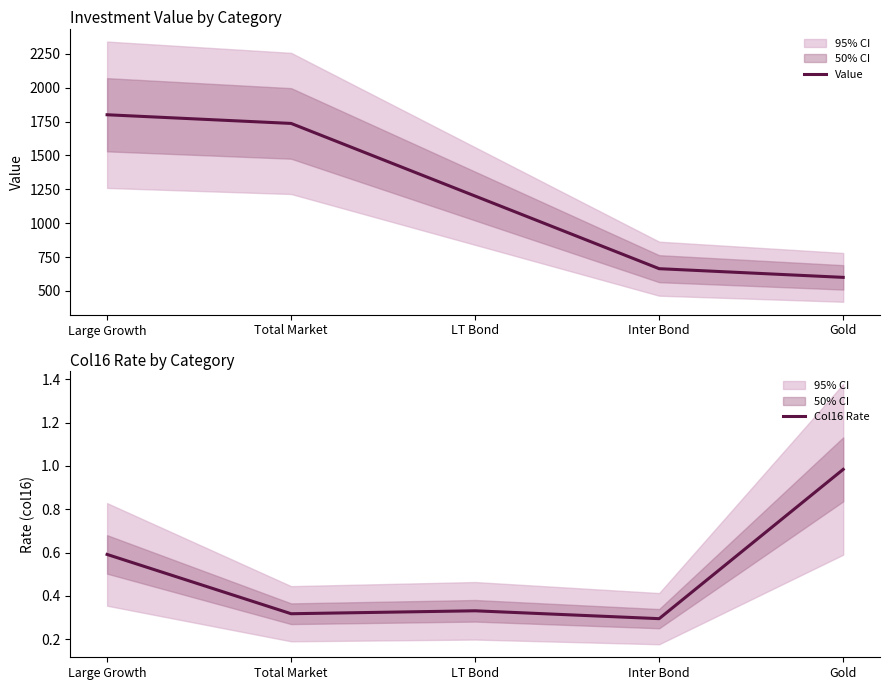

The Col16 Rate series shows 0.3 at Inter Bond. True or false?

True